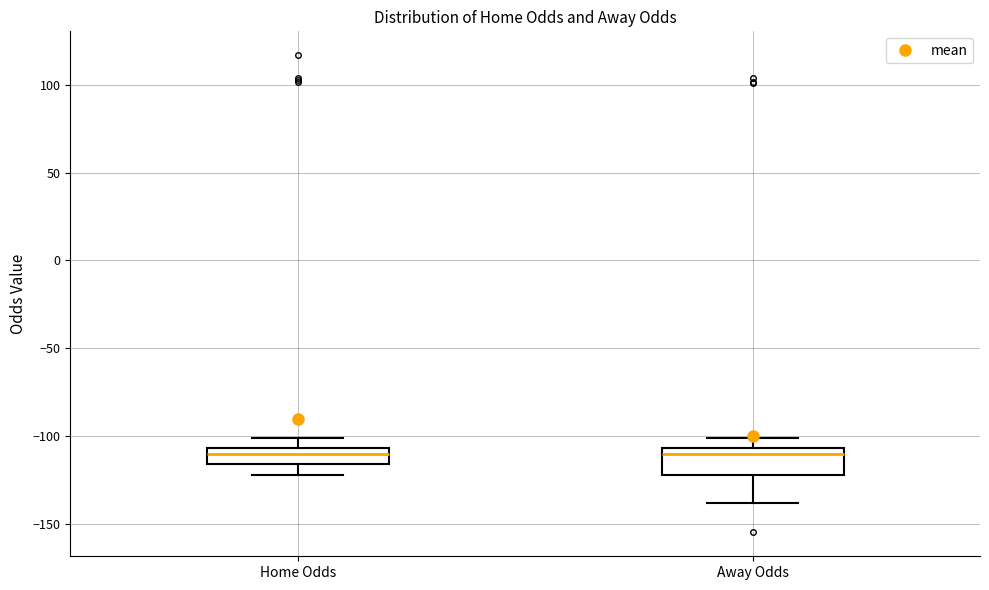

Reading left to right, read every box against the y-axis: the position of its median line, the range the box covers, and the ends of its whiskers. The values are not printed on the chart, so give them approximately, as read against the axis.

Home Odds: median -110, box -115 to -105, whiskers -120 to -100
Away Odds: median -110, box -120 to -105, whiskers -140 to -100